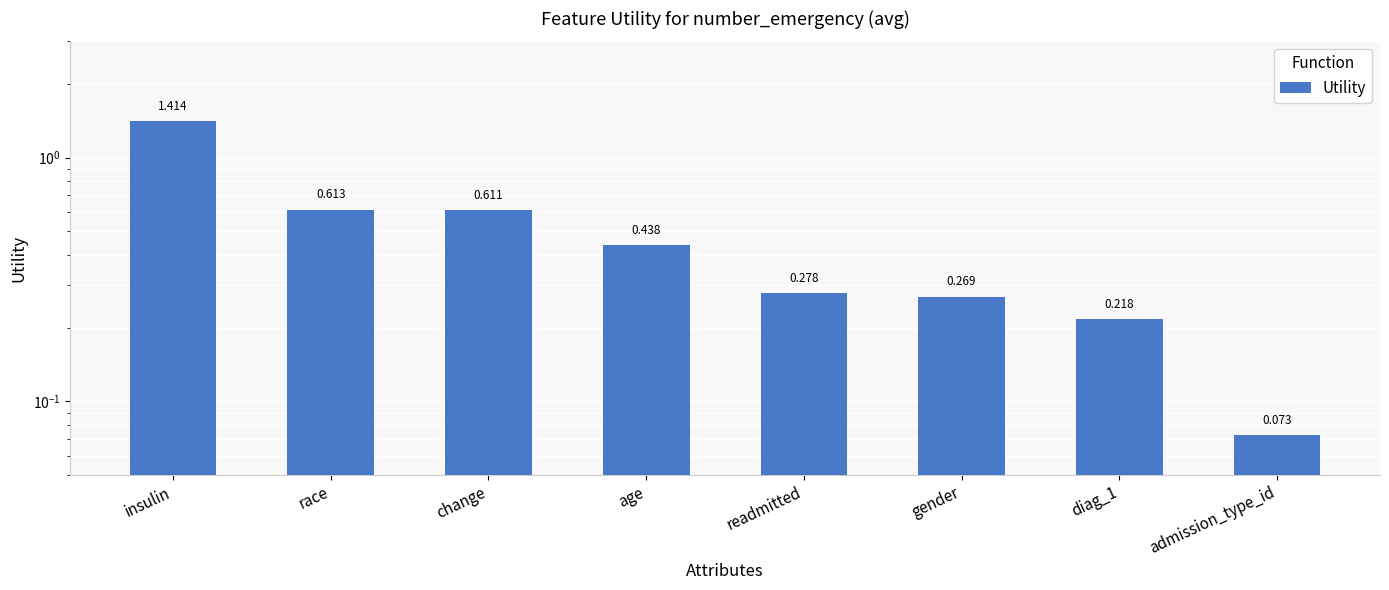

Does the chart contain stacked bars?

No